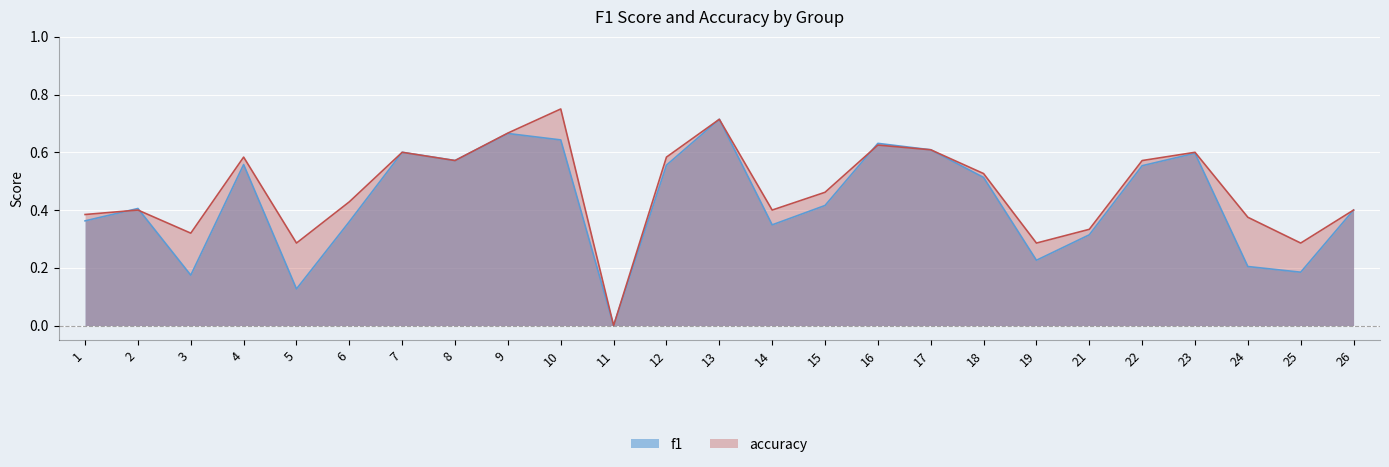

What is the difference between the maximum and minimum values in the accuracy series?

0.8